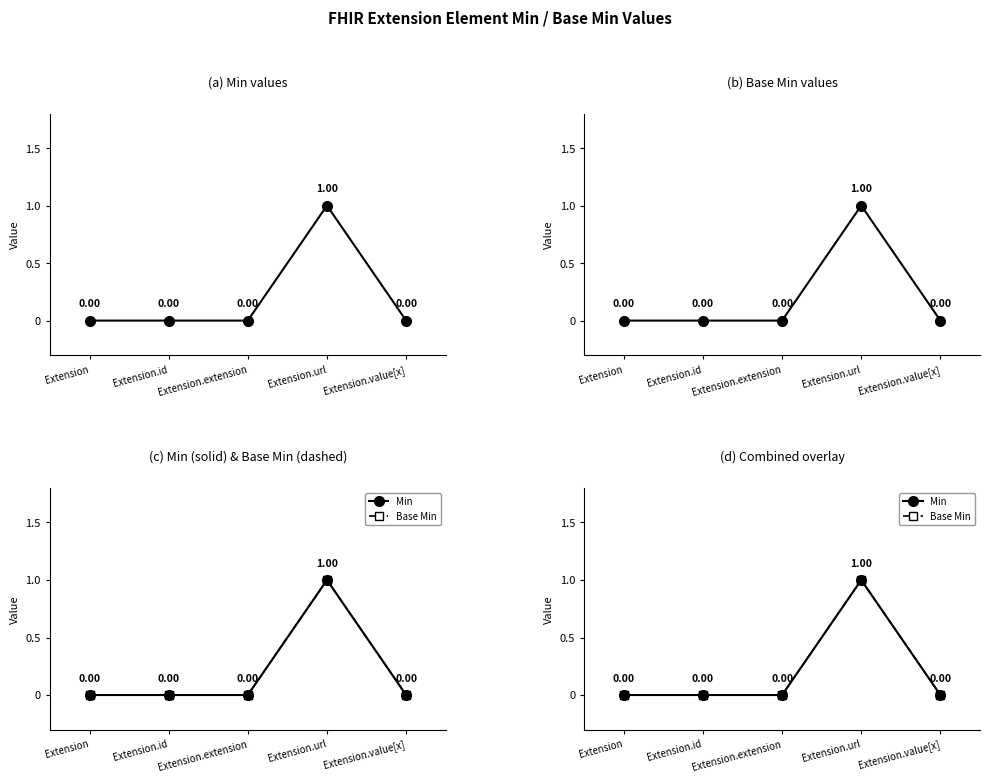

What is the value of the Base Min point at the 4th from the left?

1